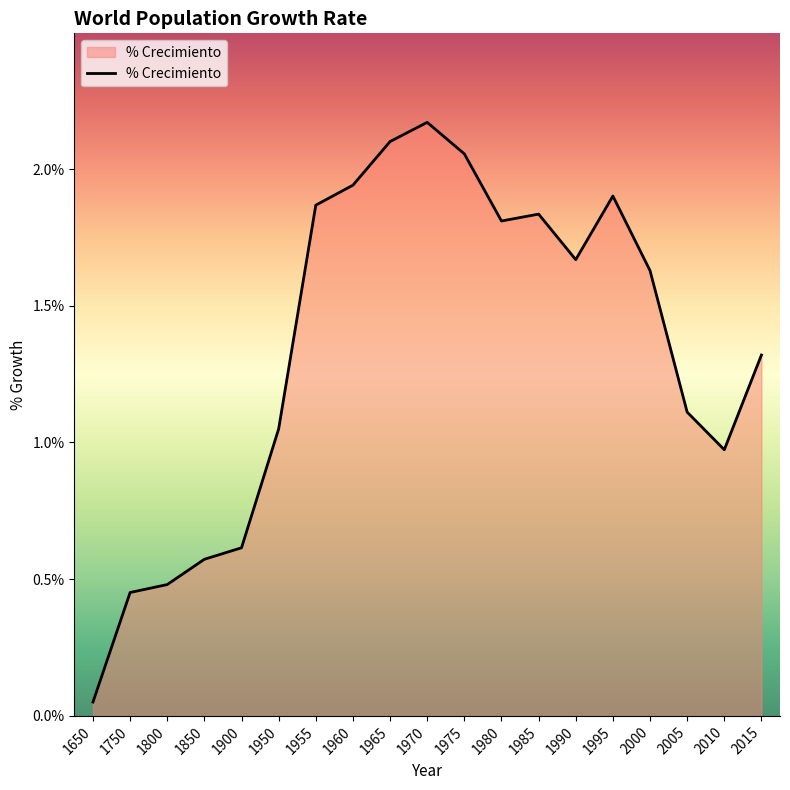

Which has a higher value, 1965 or 1960?

1965